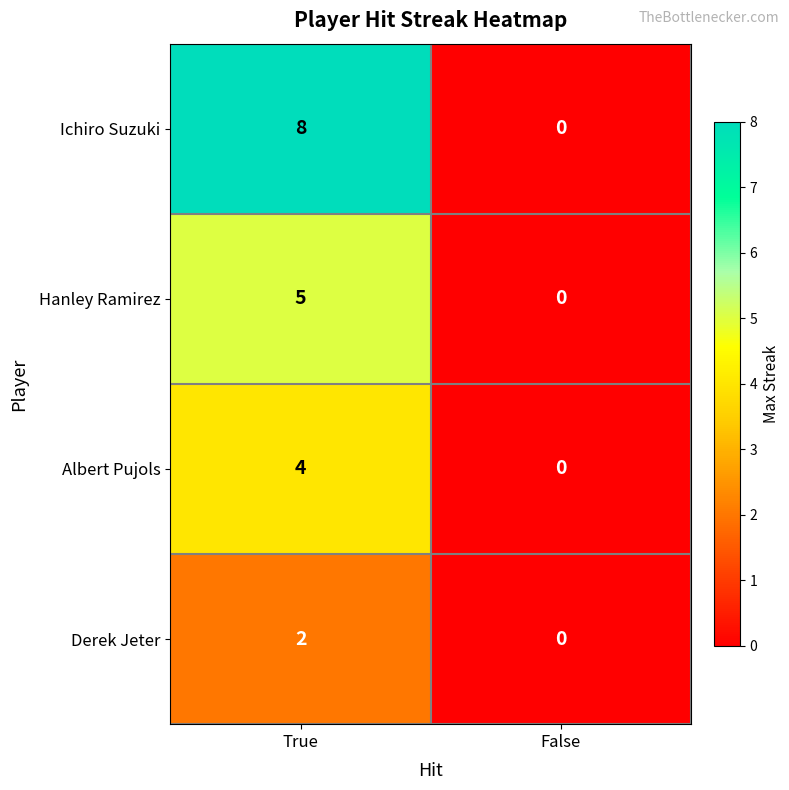

Rank the categories by Albert Pujols value from lowest to highest.

False, True